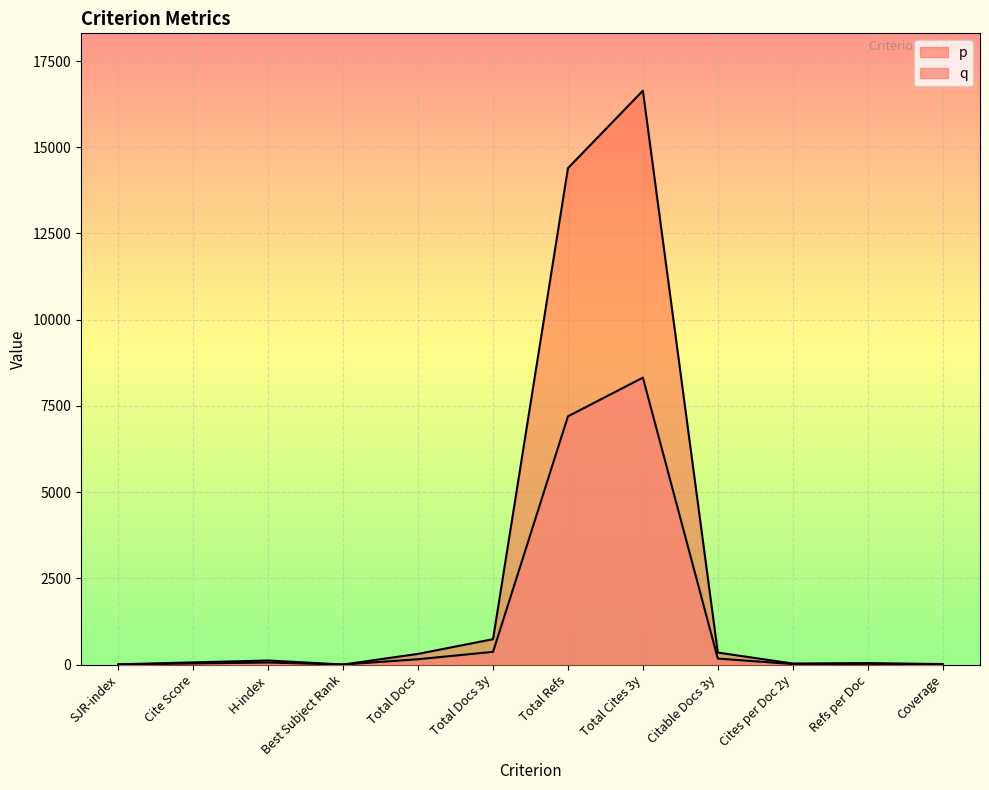

How many values in the q series exceed 118?

5